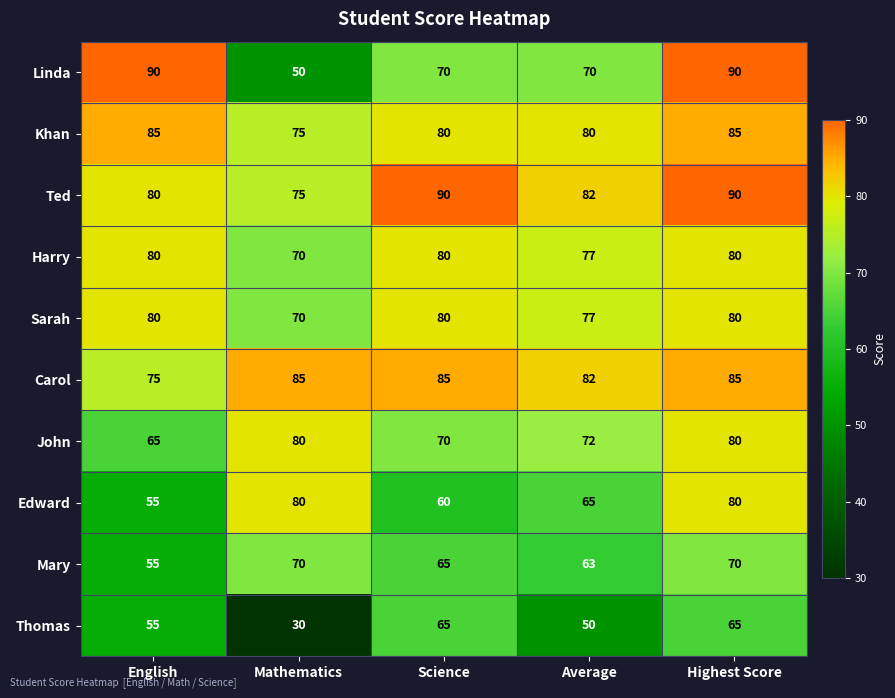

Which series has the widest spread of values?

Linda